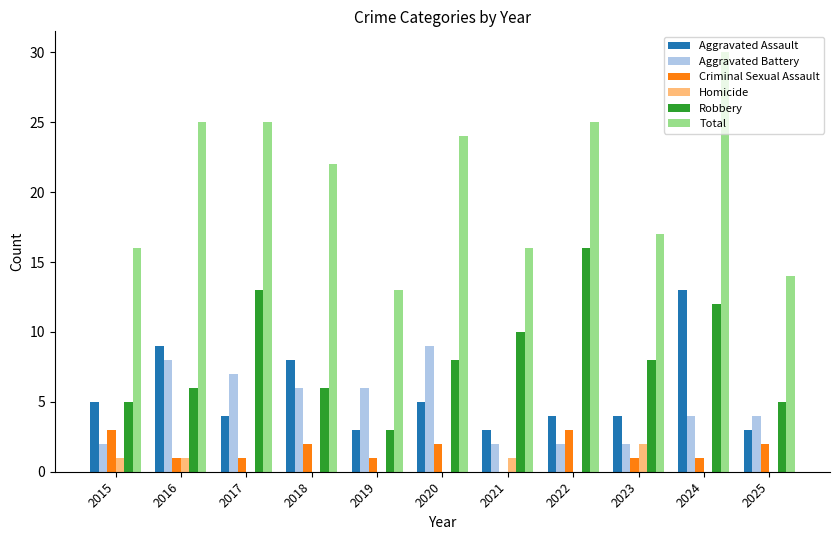

What is the sum of the Criminal Sexual Assault values at 2015 and 2022?

6